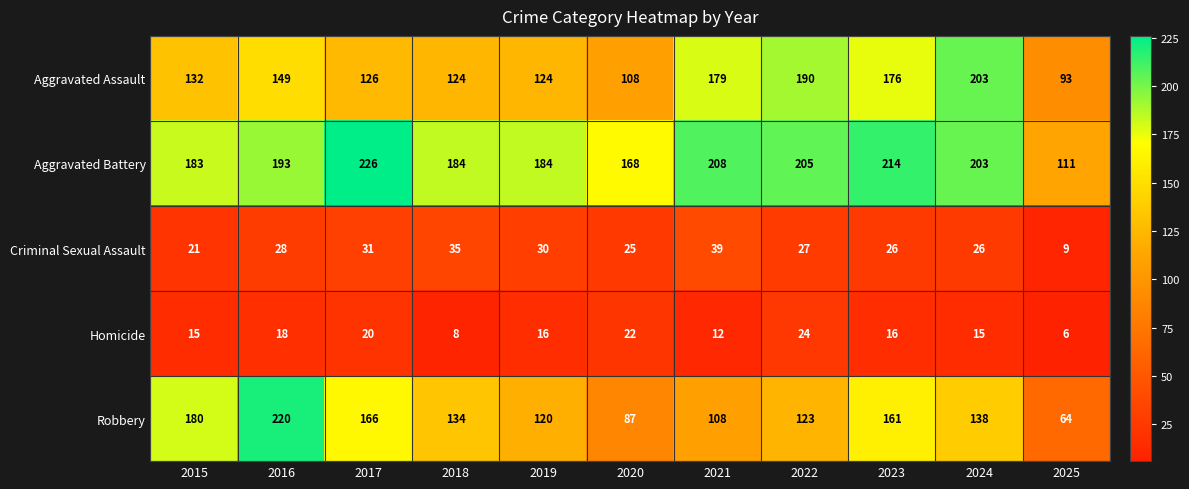

Which series has the largest total across all categories?

Aggravated Battery